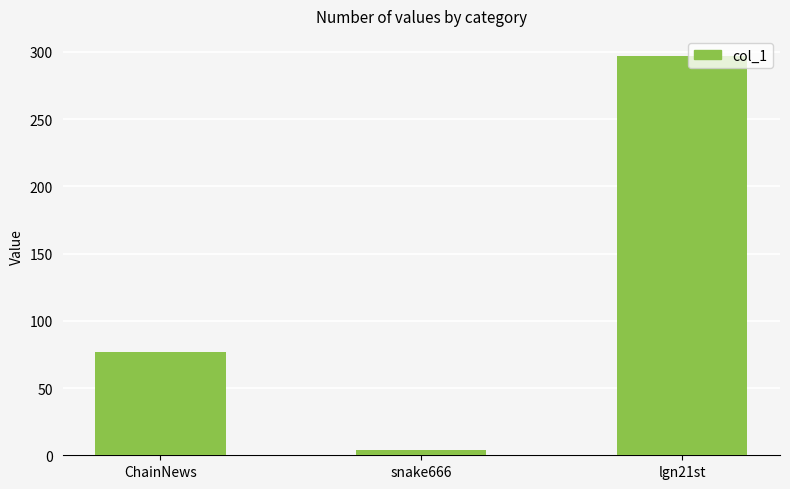

How many data points does each series have?

3